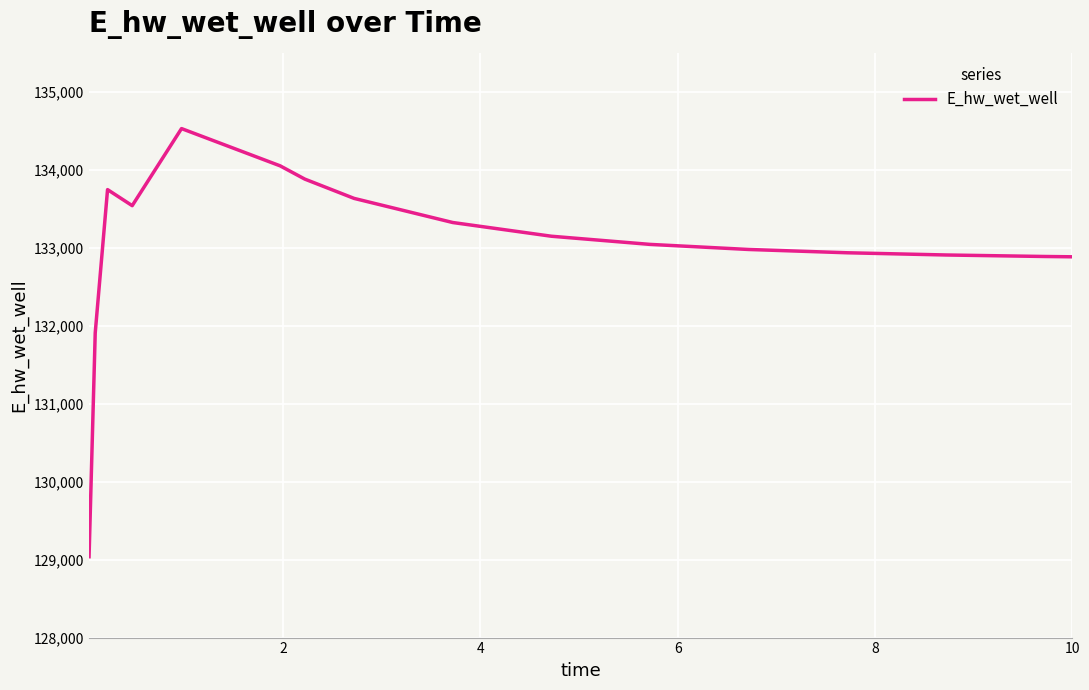

What is the difference between the maximum and minimum values?

5491.0